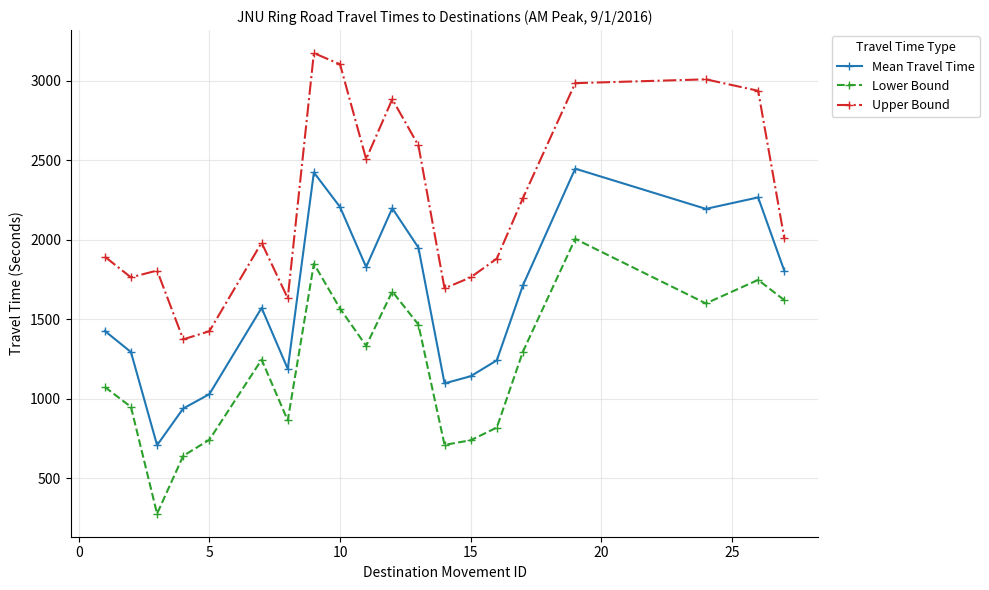

True or false: Lower Bound has more than 1 points higher than both neighbors.

True